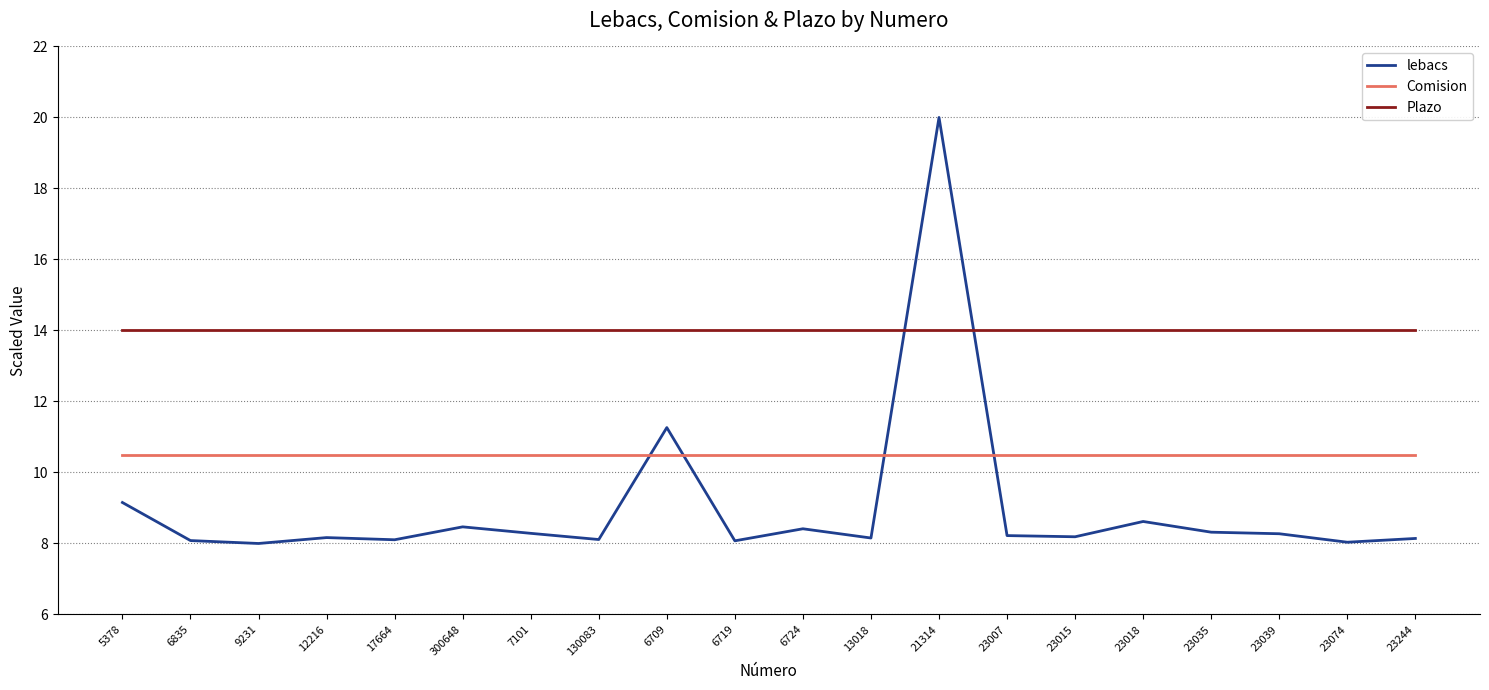

At which category does the chart reach its peak across all series?

21314